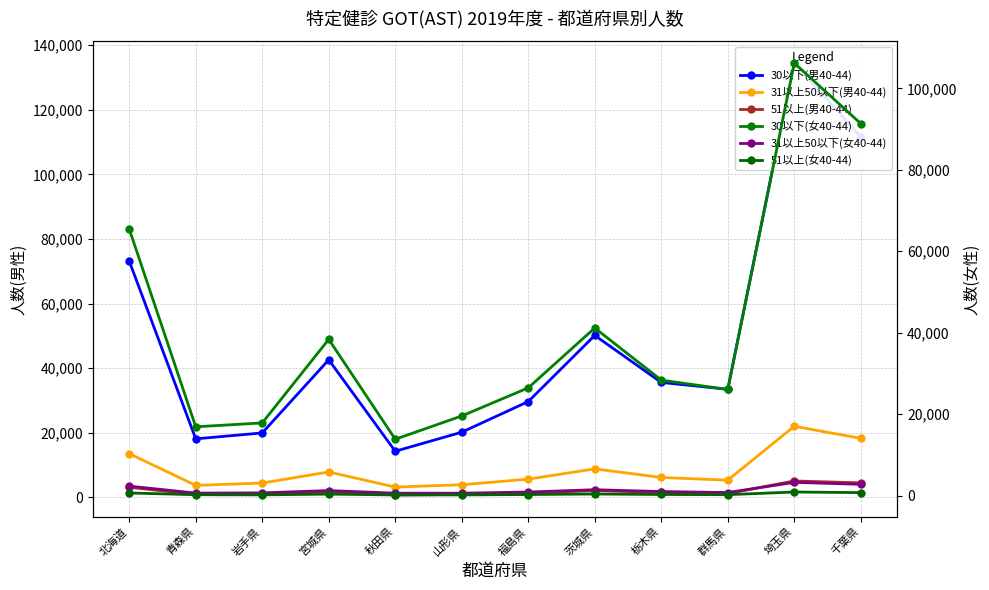

How many series are shown in this chart?

6